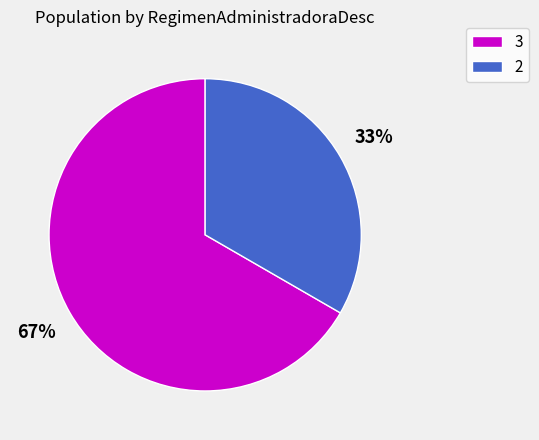

Rank the categories by value from highest to lowest.

3, 2